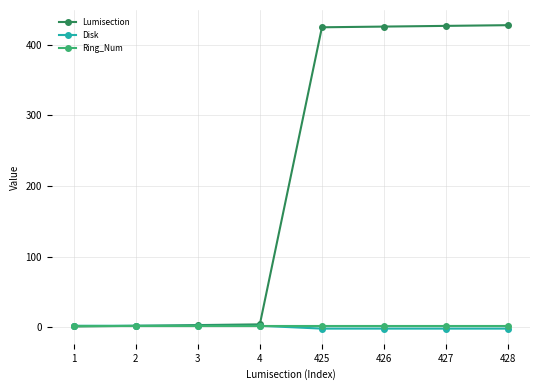

Which series has the widest spread of values?

Lumisection